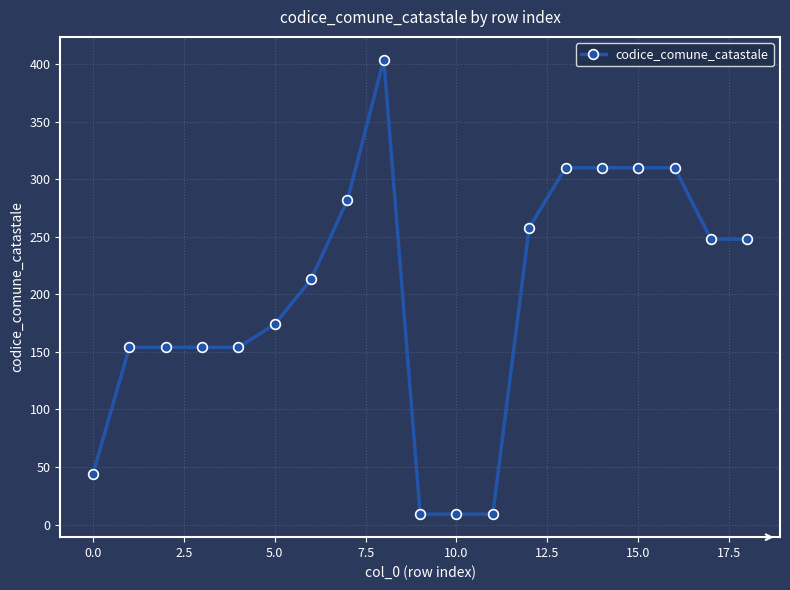

True or false: the data has more than 0 interior local peaks.

True